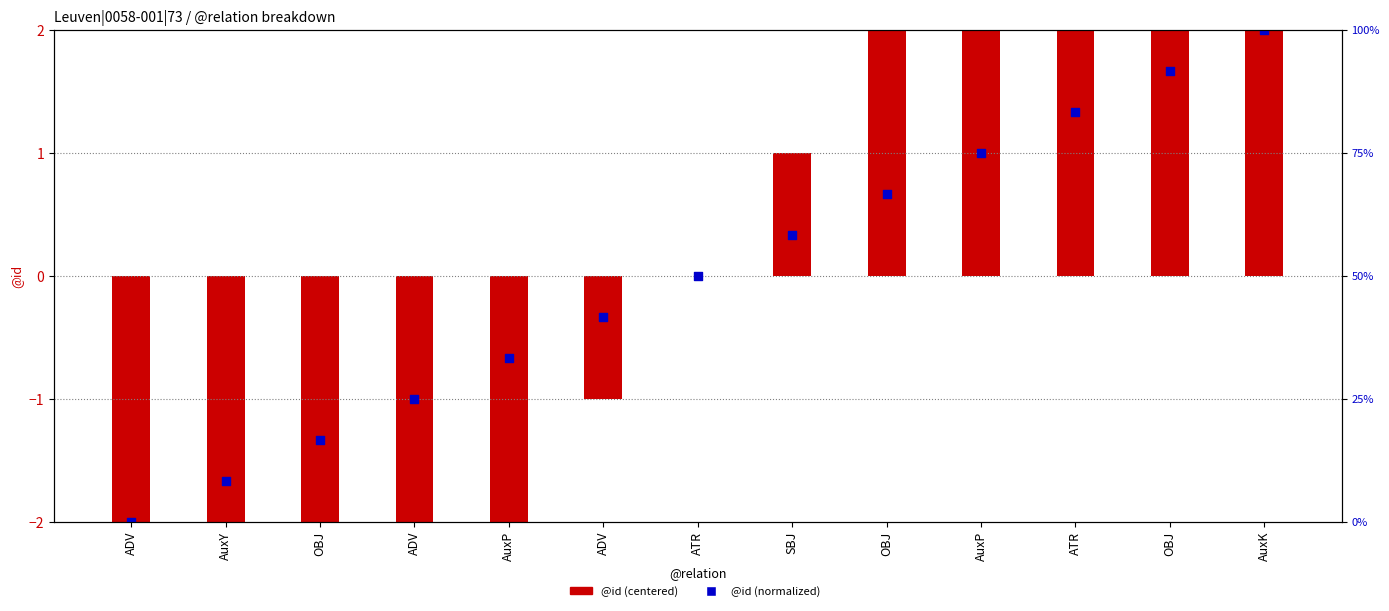

What are all the series names shown in the legend?

@id (centered), @id (normalized)